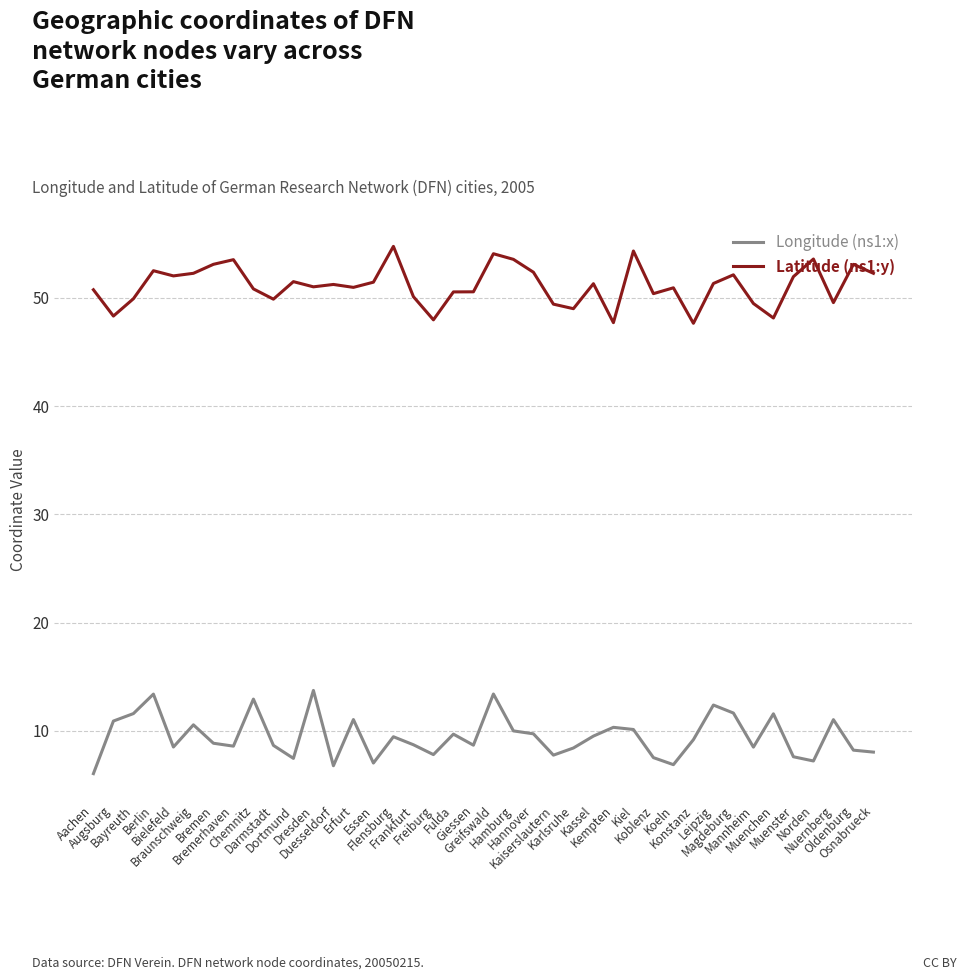

List the series in order of their peak value, lowest first.

Longitude (ns1:x), Latitude (ns1:y)